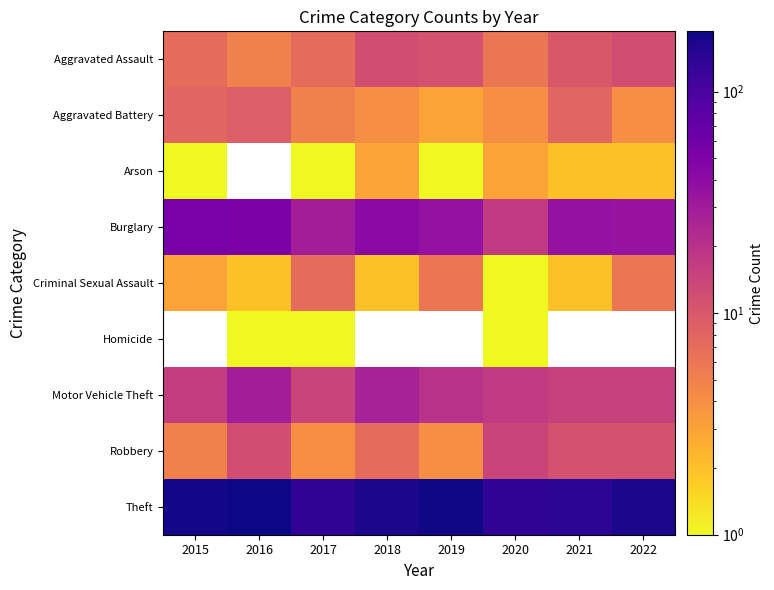

What is the highest value of the Criminal Sexual Assault series?

7.0